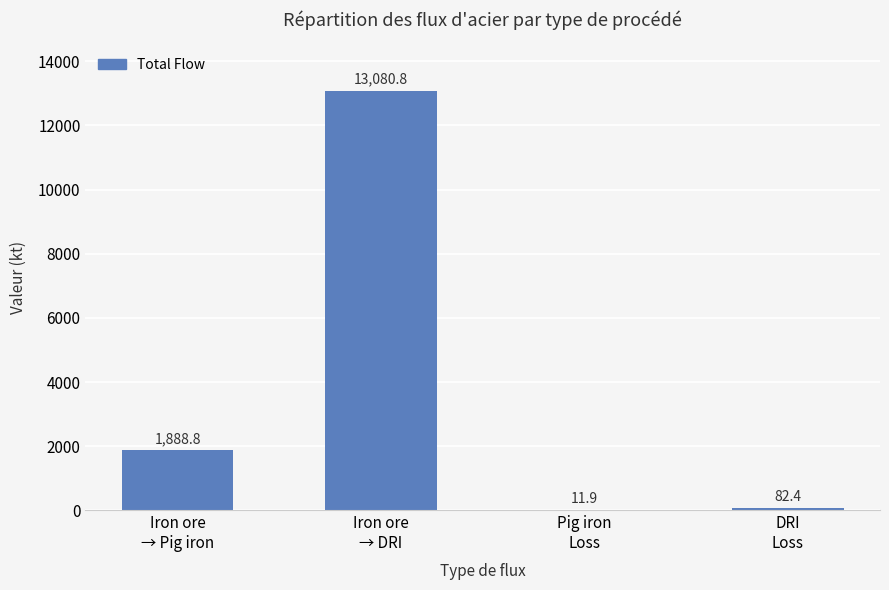

What is the sum of all values?

15063.9